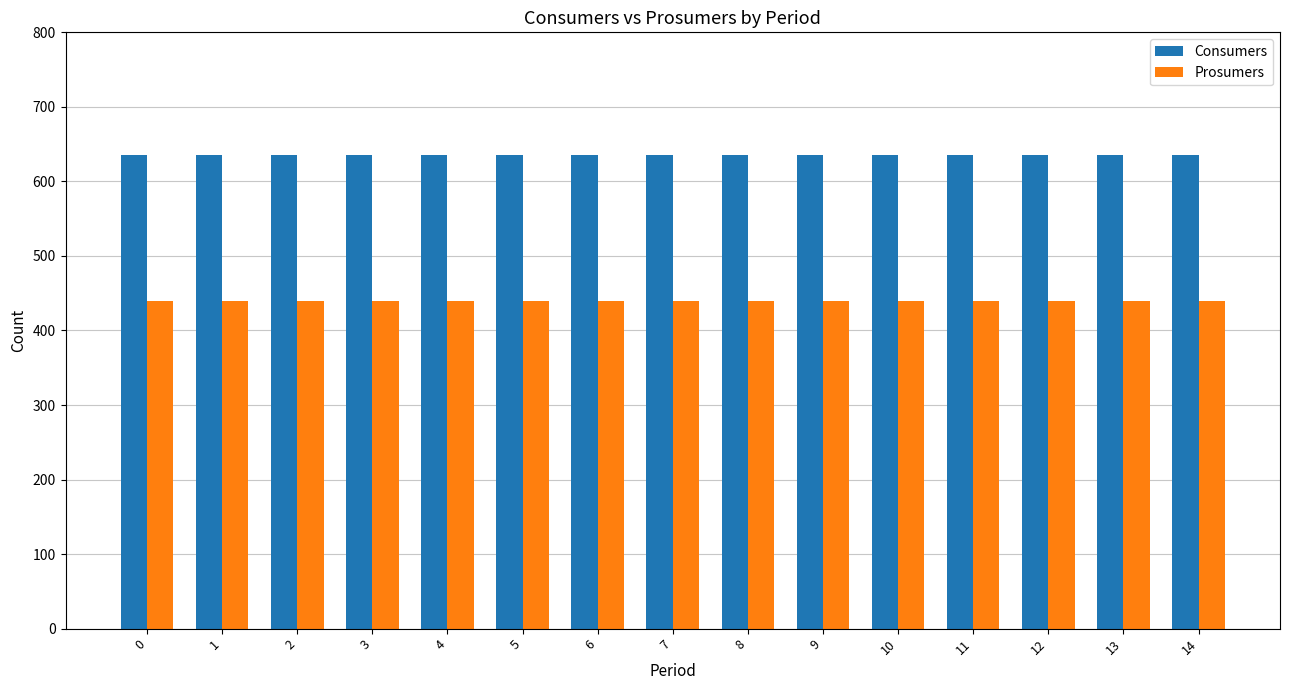

What is the difference between the highest and lowest values at 10?

195